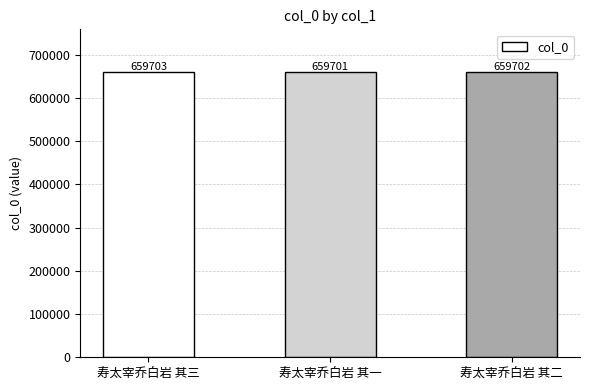

Which has a higher value, 寿太宰乔白岩 其一 or 寿太宰乔白岩 其三?

寿太宰乔白岩 其三